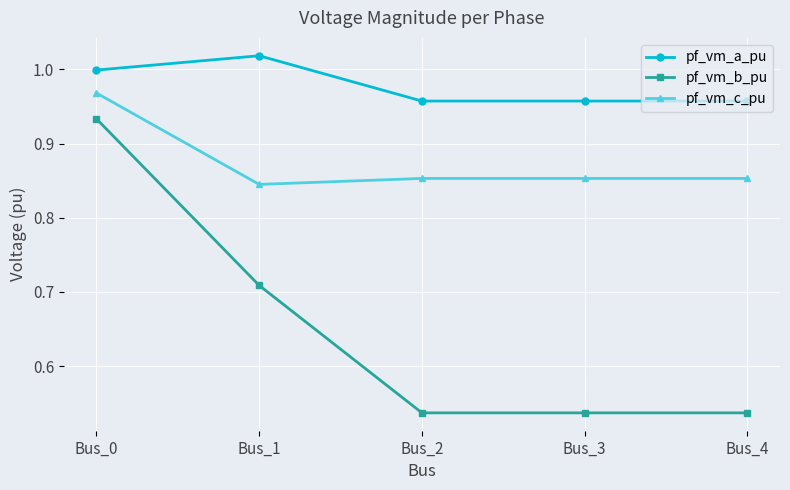

At which label does pf_vm_b_pu reach its peak?

Bus_0